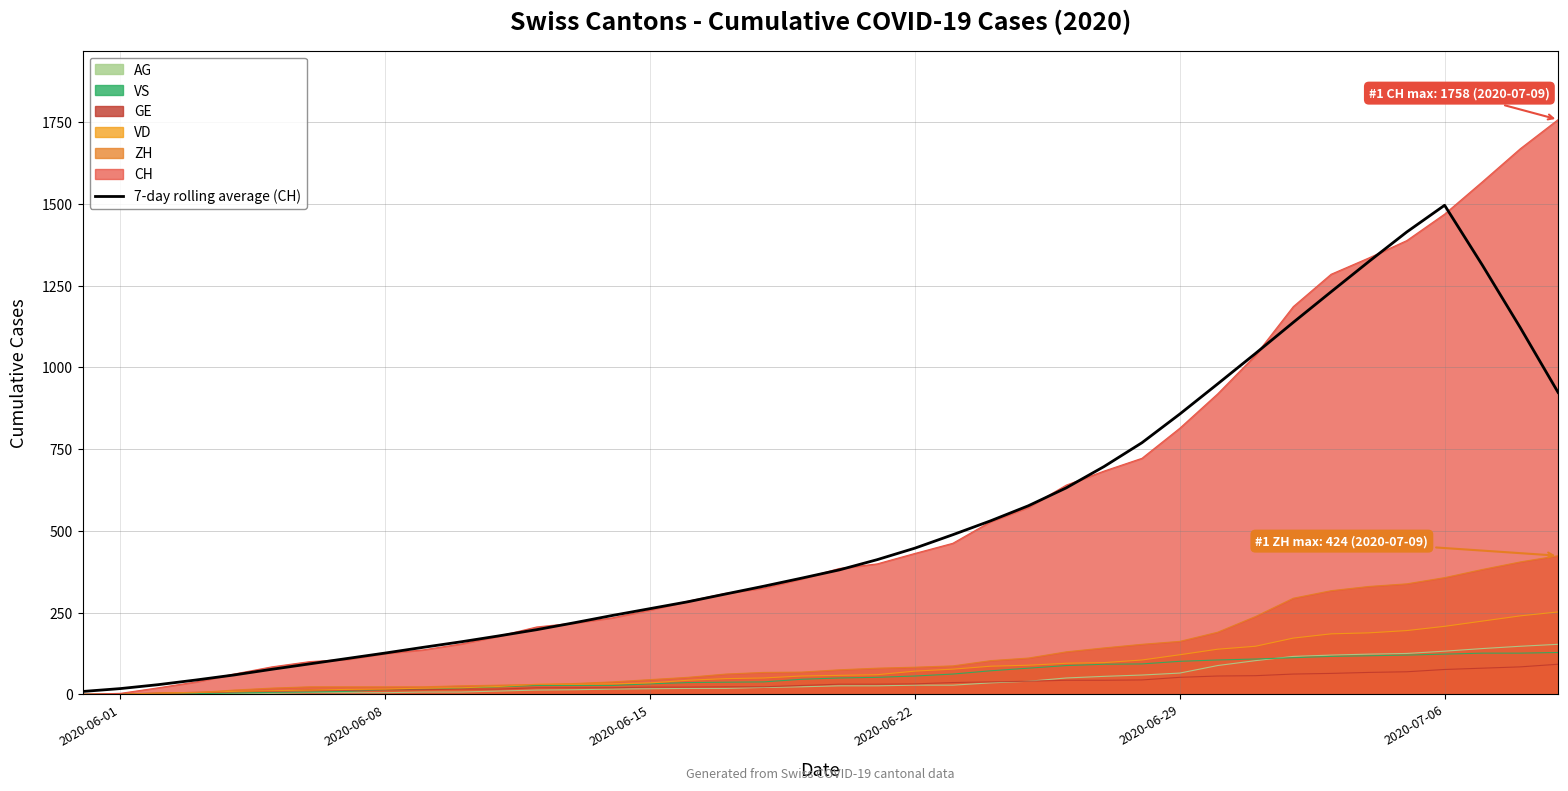

What is the sum of all values?

20987.0